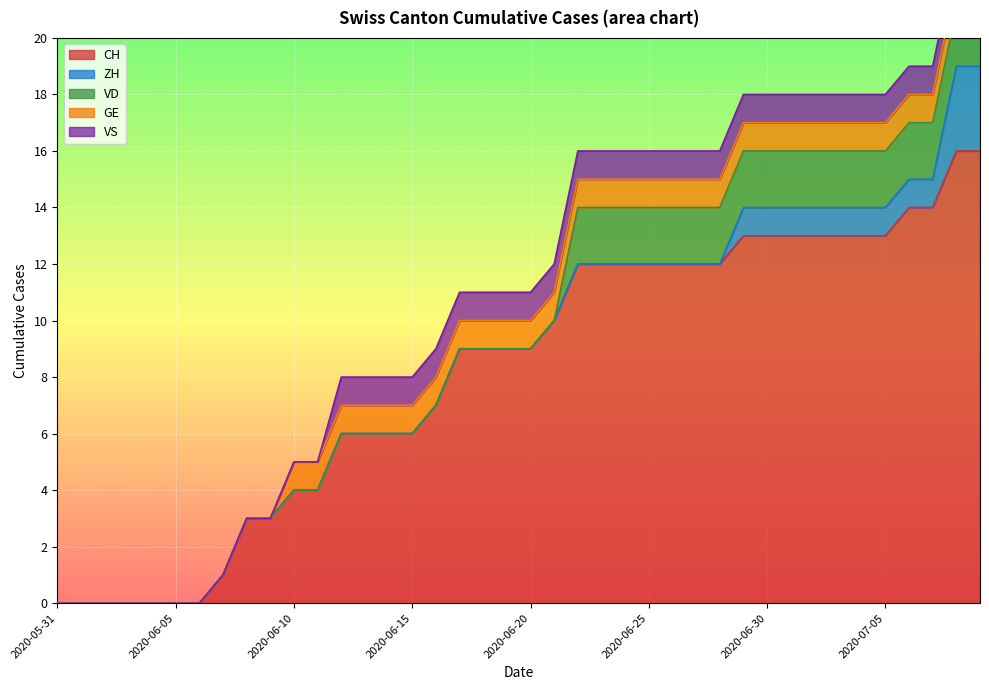

Reading right to left, list all the values displayed in this chart.

CH: 16	16	14	14	13	13	13	13	13	13	13	12	12	12	12	12	12	12	10	9	9	9	9	7	6	6	6	6	4	4	3	3	1	0	0	0	0	0	0	0
ZH: 3	3	1	1	1	1	1	1	1	1	1	0	0	0	0	0	0	0	0	0	0	0	0	0	0	0	0	0	0	0	0	0	0	0	0	0	0	0	0	0
VD: 2	2	2	2	2	2	2	2	2	2	2	2	2	2	2	2	2	2	0	0	0	0	0	0	0	0	0	0	0	0	0	0	0	0	0	0	0	0	0	0
GE: 1	1	1	1	1	1	1	1	1	1	1	1	1	1	1	1	1	1	1	1	1	1	1	1	1	1	1	1	1	1	0	0	0	0	0	0	0	0	0	0
VS: 1	1	1	1	1	1	1	1	1	1	1	1	1	1	1	1	1	1	1	1	1	1	1	1	1	1	1	1	0	0	0	0	0	0	0	0	0	0	0	0